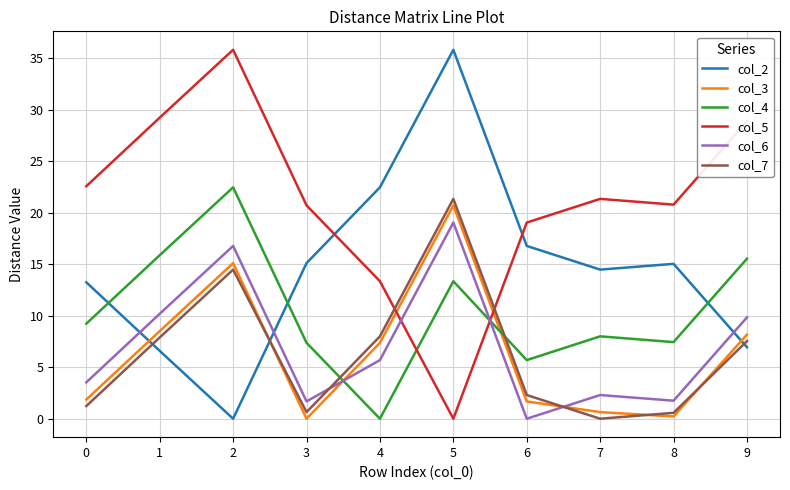

How many lines are shown in the chart?

6